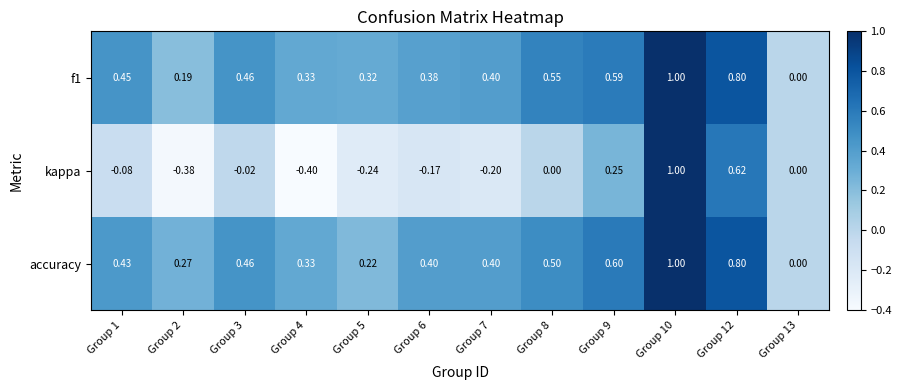

Is the value of f1 at Group 9 greater than the value of kappa at Group 12?

No